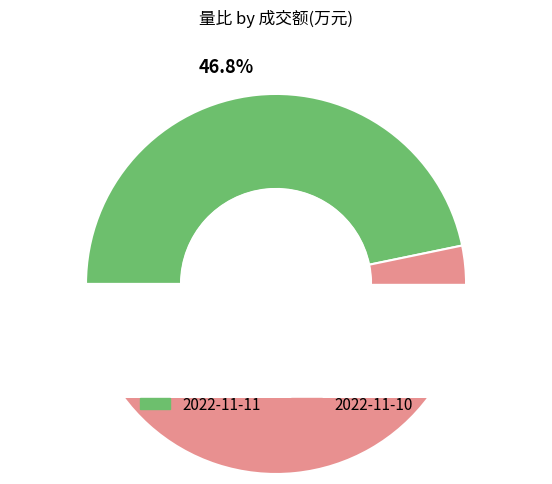

True or false: 2022-11-10 accounts for 42% of the total.

False